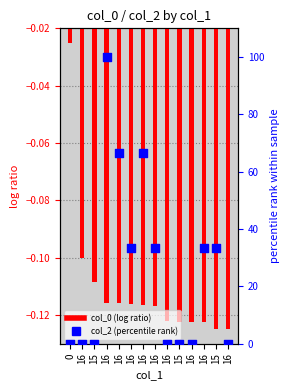

Which series reaches the maximum Y coordinate?

col_2